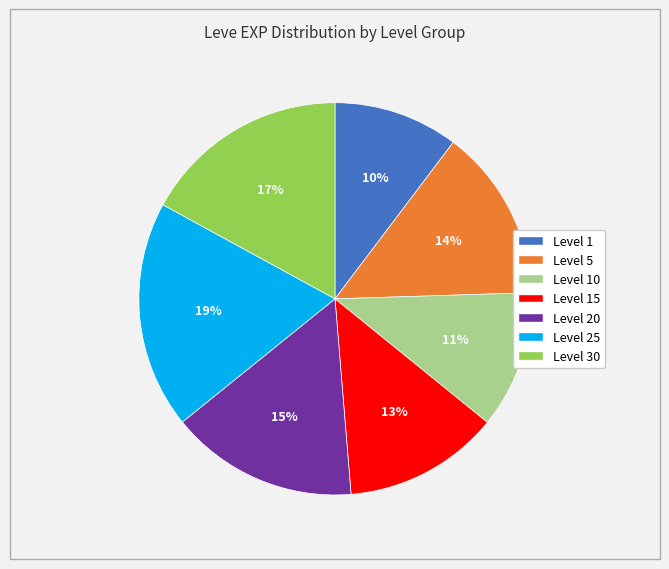

Combined, do Level 1 and Level 5 account for over 50%?

No